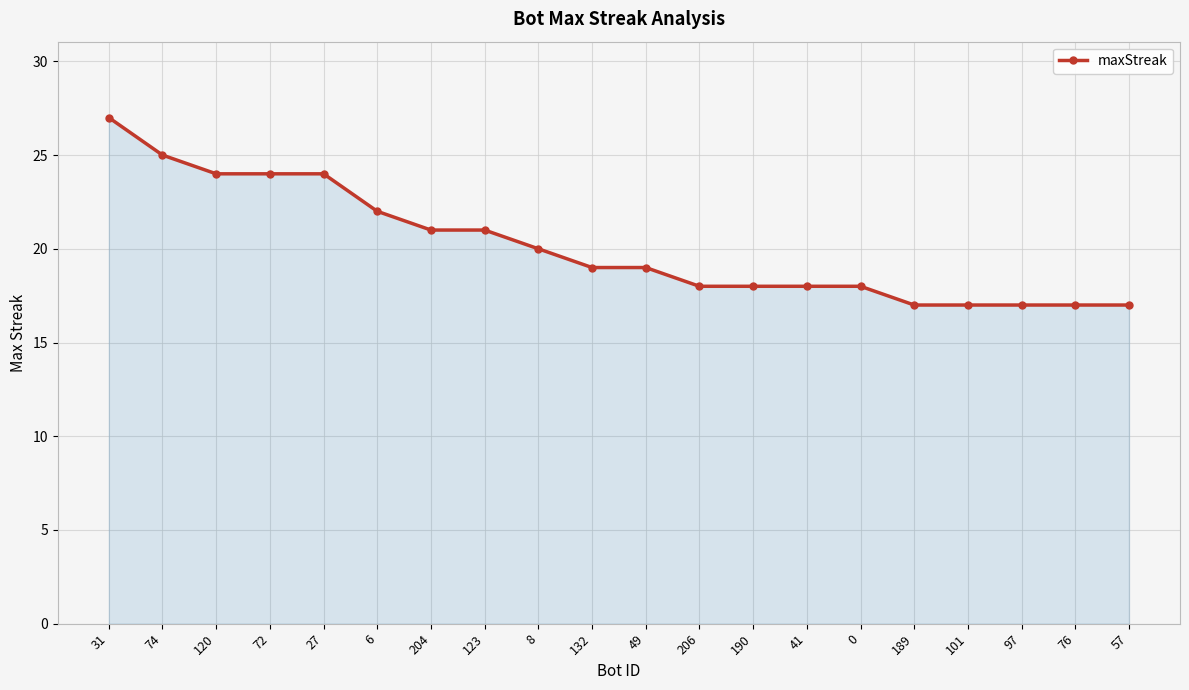

Between 27 and 206, which is larger?

27